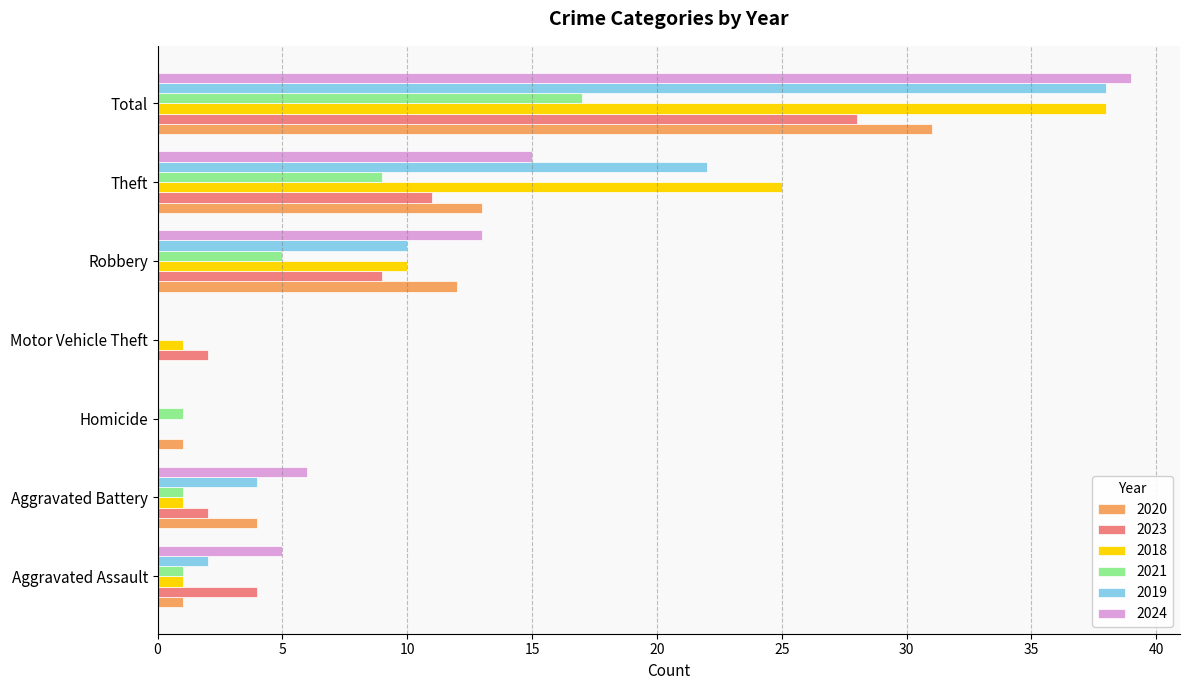

Where is 2024 nearest to the value 19?

Theft